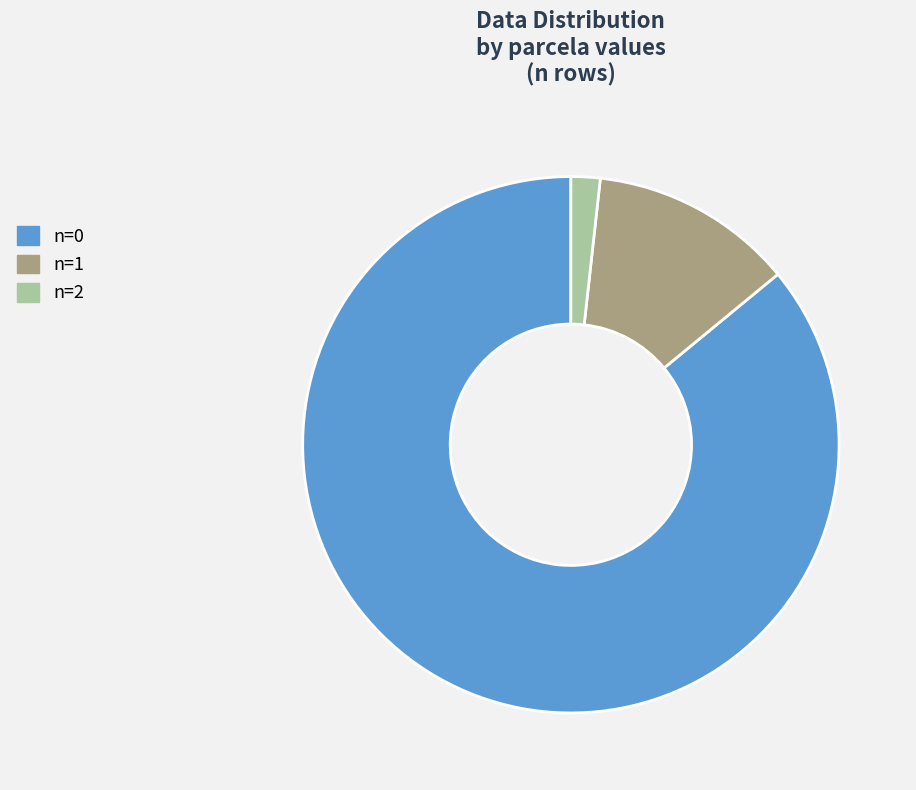

Combined, do n=1 and n=2 account for over 50%?

No